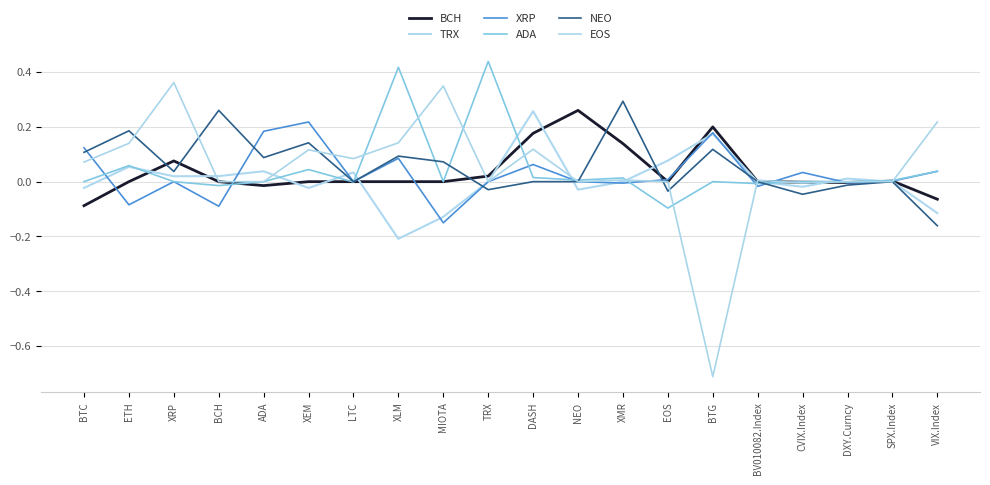

Does the chart have visible grid lines?

Yes